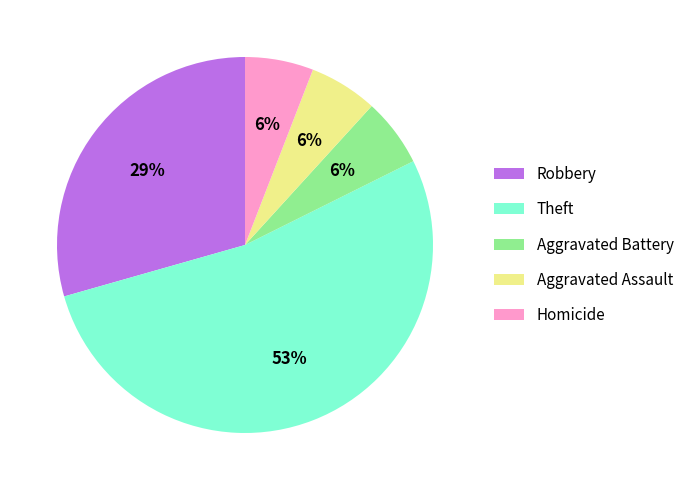

Does Theft account for over 50% of the chart?

Yes